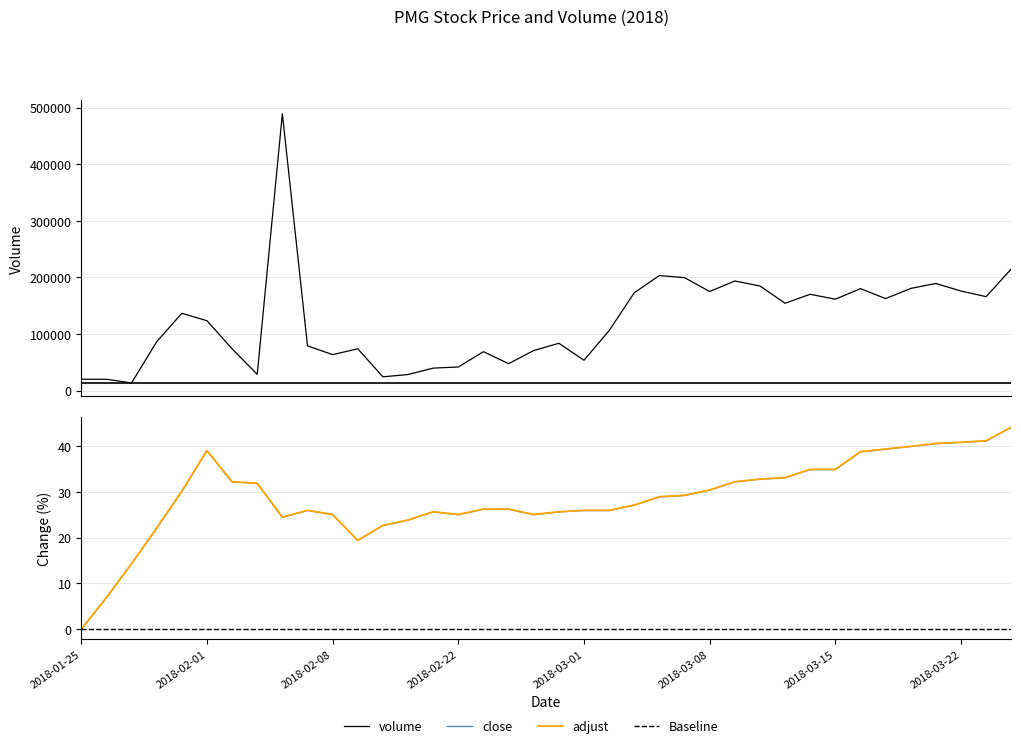

Is this an area chart (filled region under the line)?

No